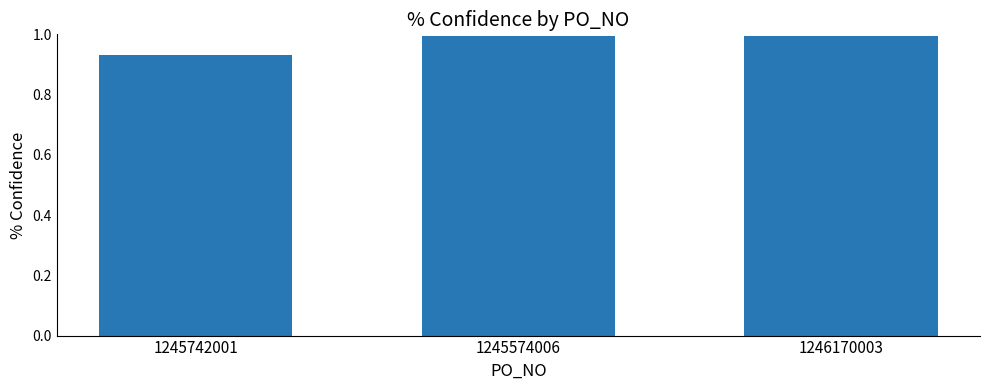

The value at 1245742001 is 1.3. True or false?

False